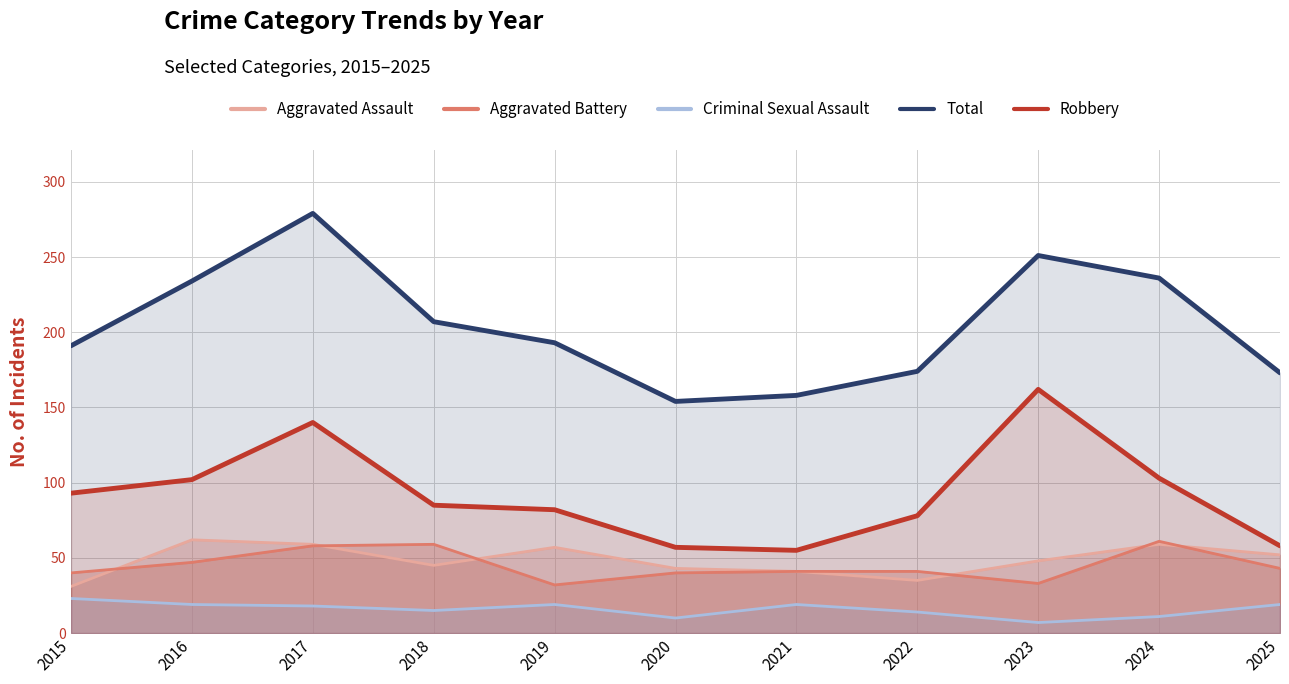

How many lines are shown in the chart?

5